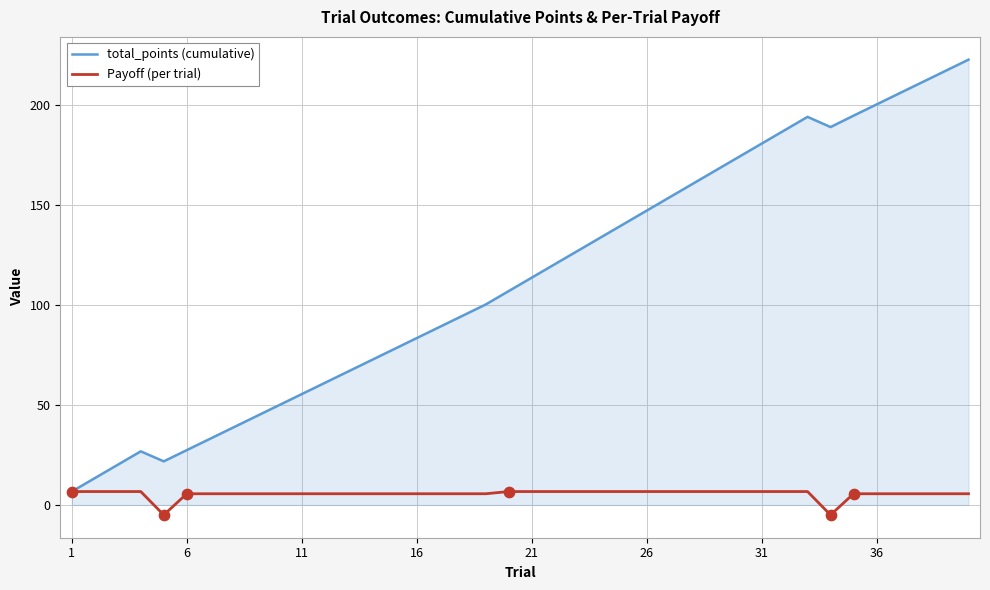

What are all the series names shown in the legend?

total_points (cumulative), Payoff (per trial)